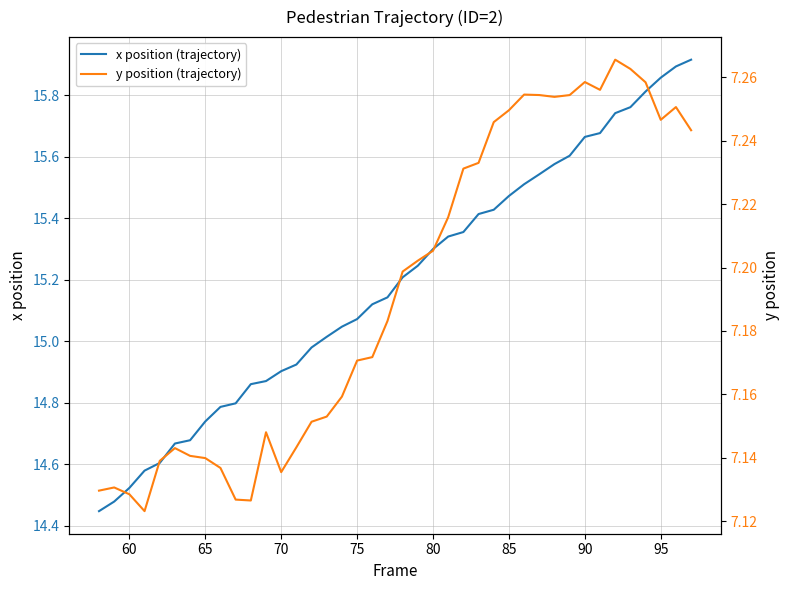

What are all the series names shown in the legend?

x position (trajectory), y position (trajectory)